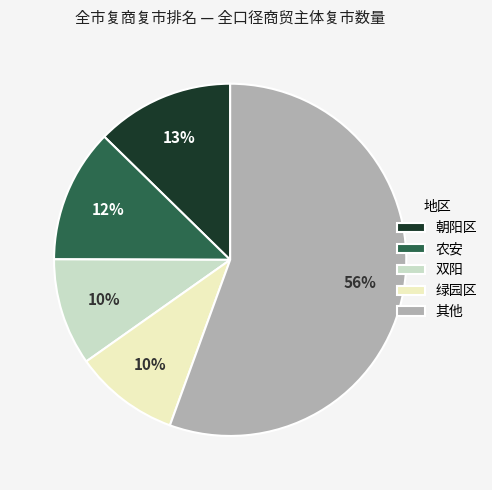

How many segments does this pie chart have?

5